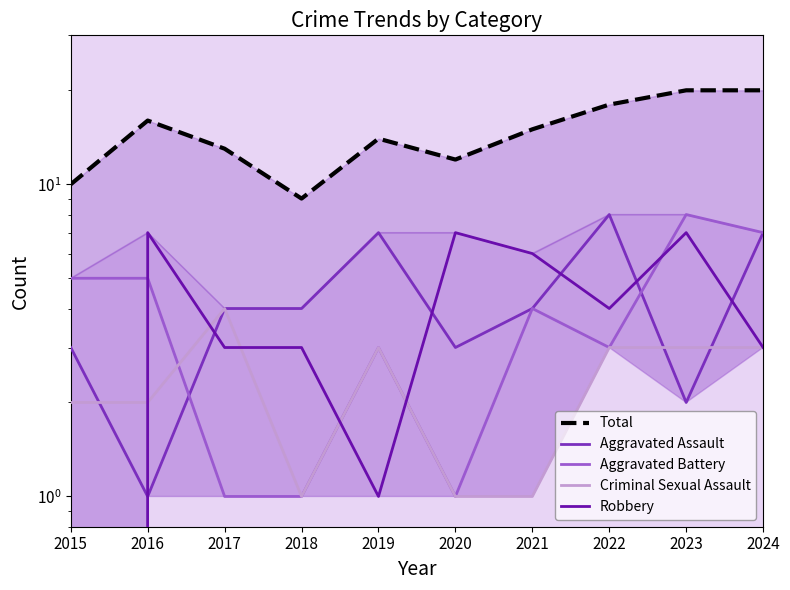

Where is the first local maximum for Aggravated Assault?

2019